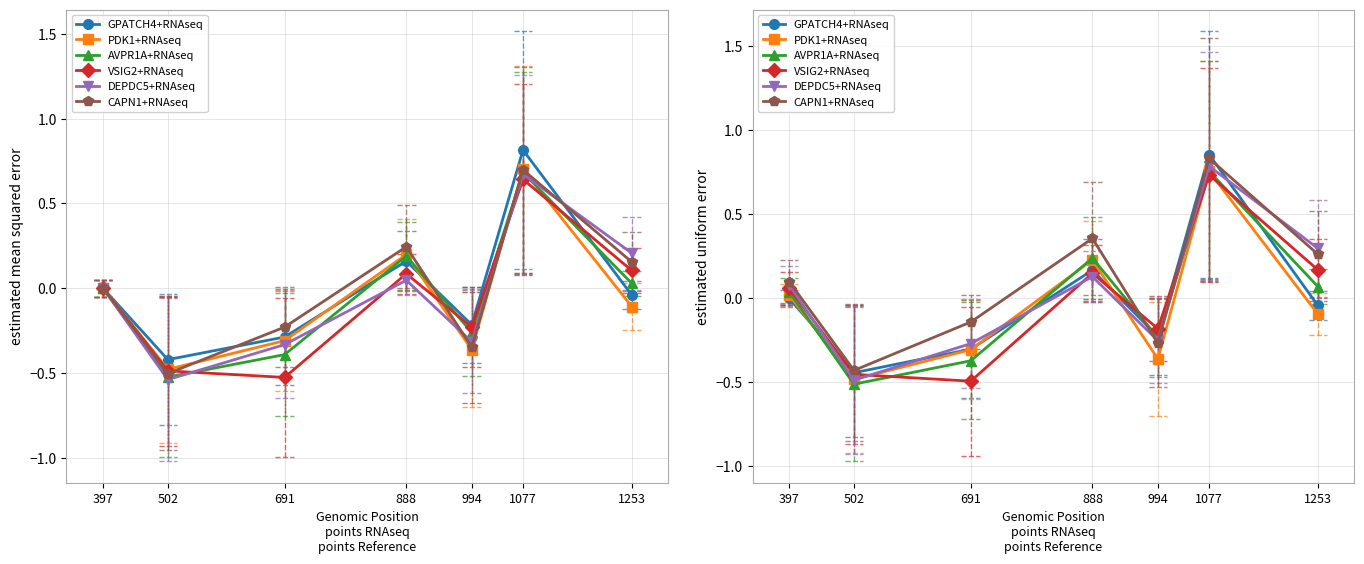

Count the number of categories in the chart.

7